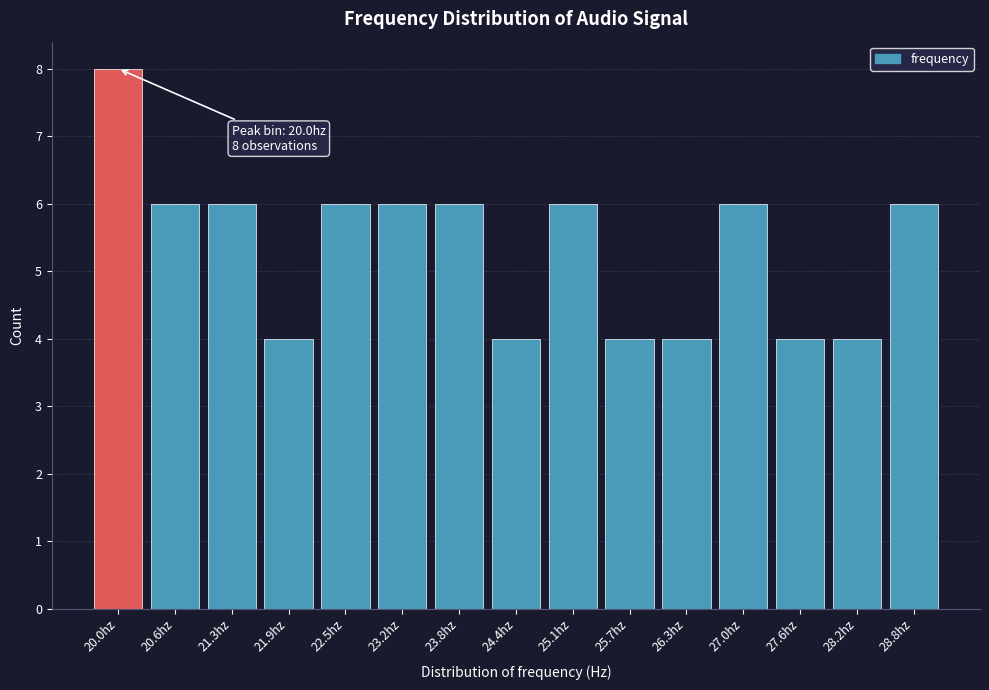

Reading right to left, extract all data points from this chart.

6	4	4	6	4	4	6	4	6	6	6	4	6	6	8